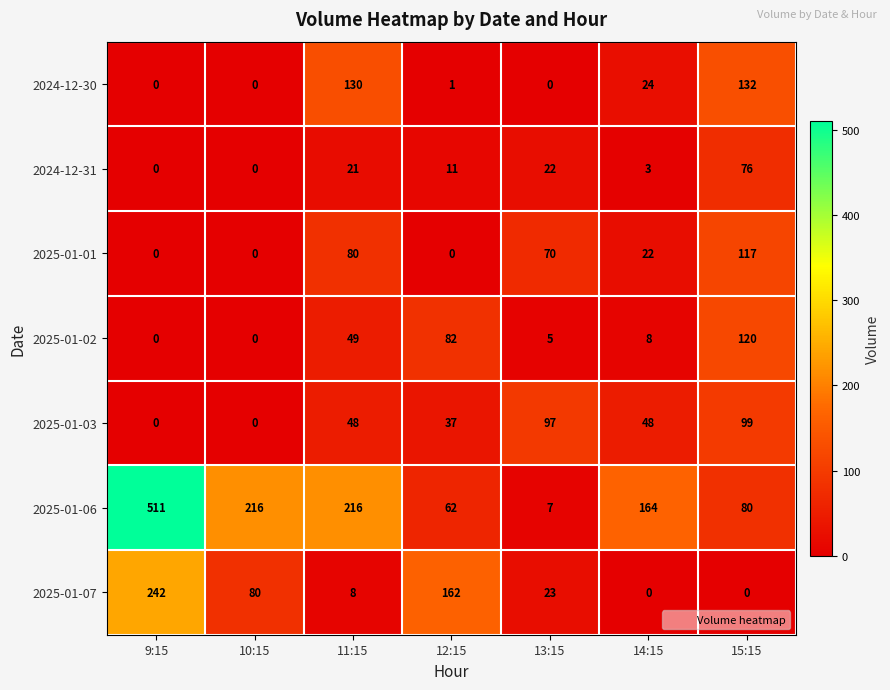

Rank the series at 11:15 from lowest to highest value.

2025-01-07, 2024-12-31, 2025-01-03, 2025-01-02, 2025-01-01, 2024-12-30, 2025-01-06